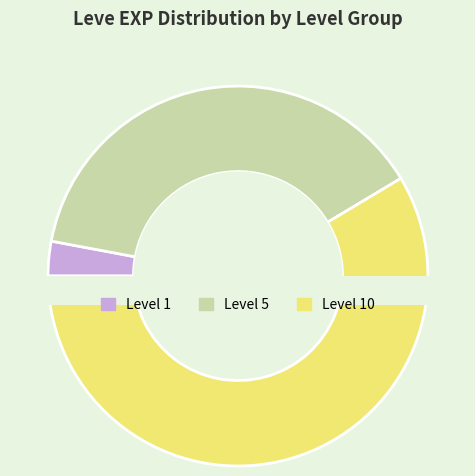

Is 5 the majority of the pie?

No